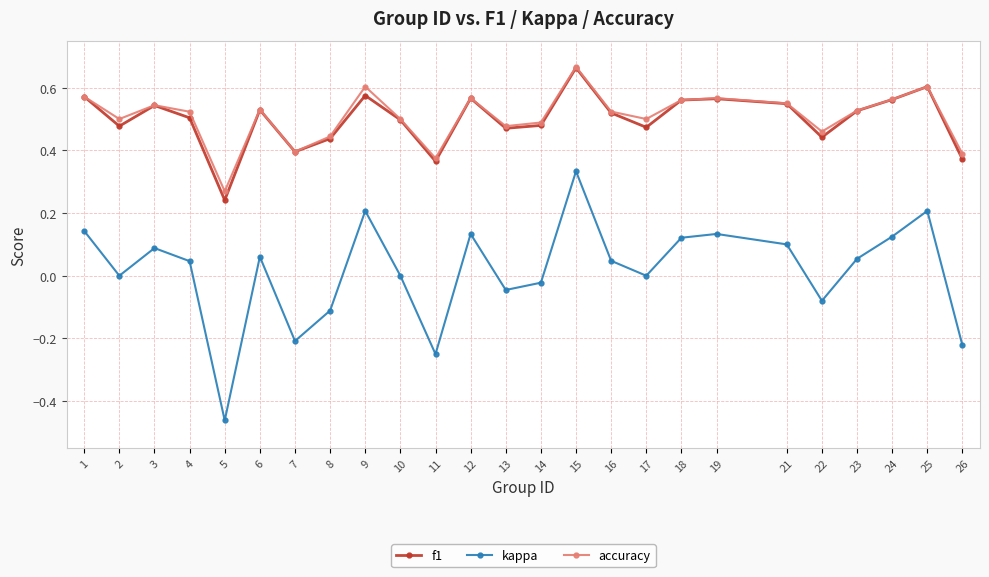

True or false: f1 has a value of 1.0 at 21.

False